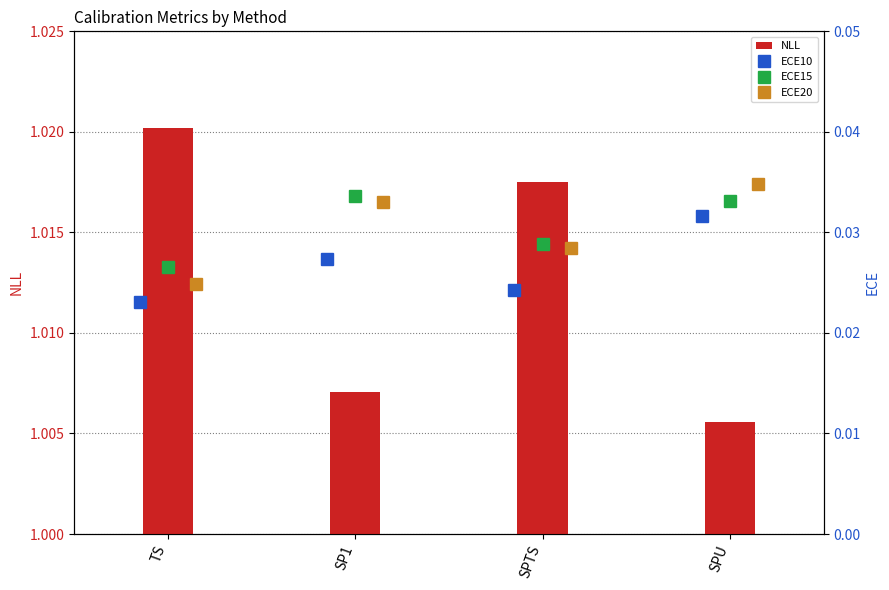

Which series has the largest range (max minus min)?

NLL